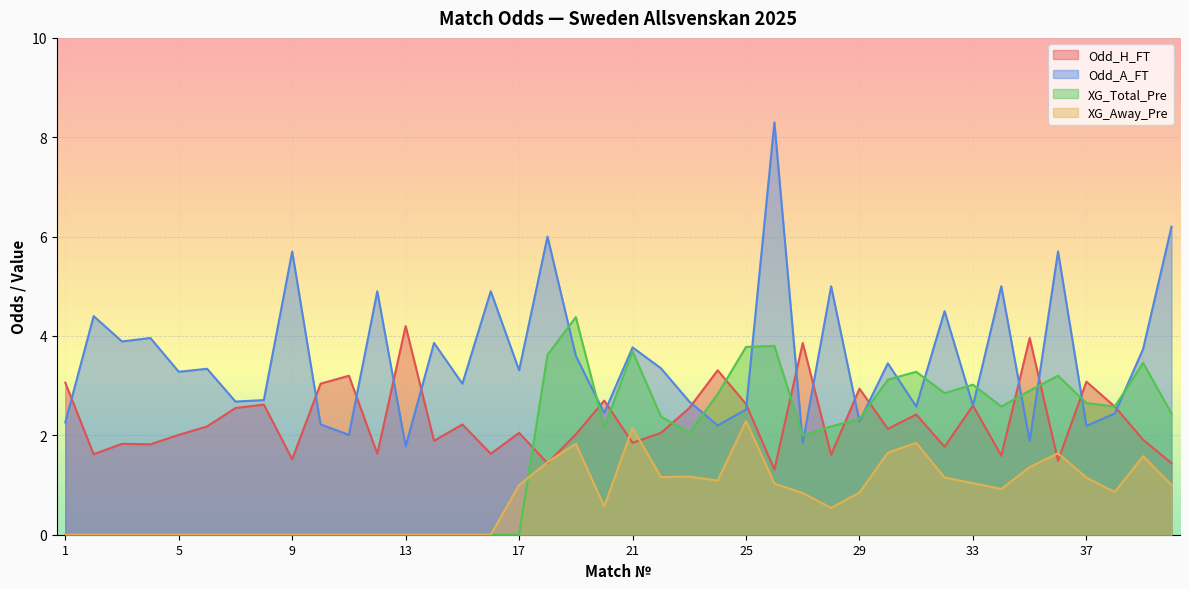

At which label does Odd_A_FT reach its minimum?

13